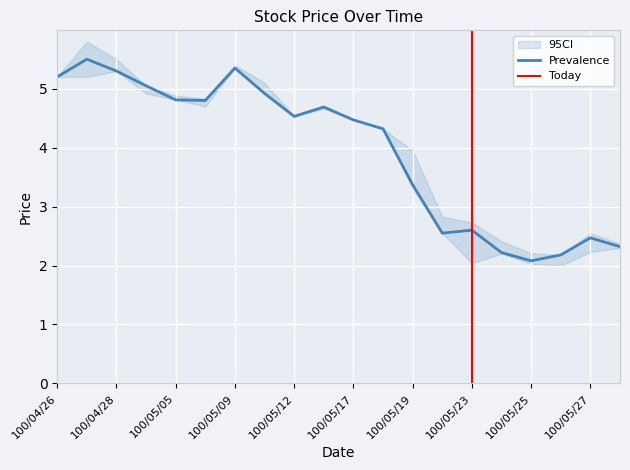

How many categories are shown in the chart?

20